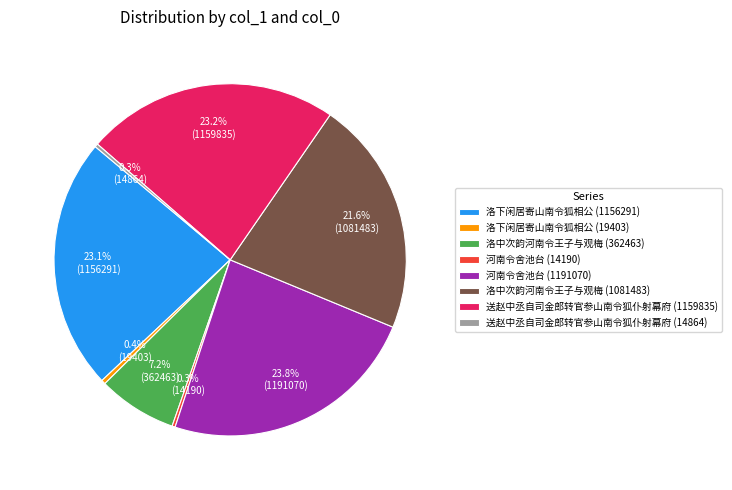

How many slices are in this pie chart?

8